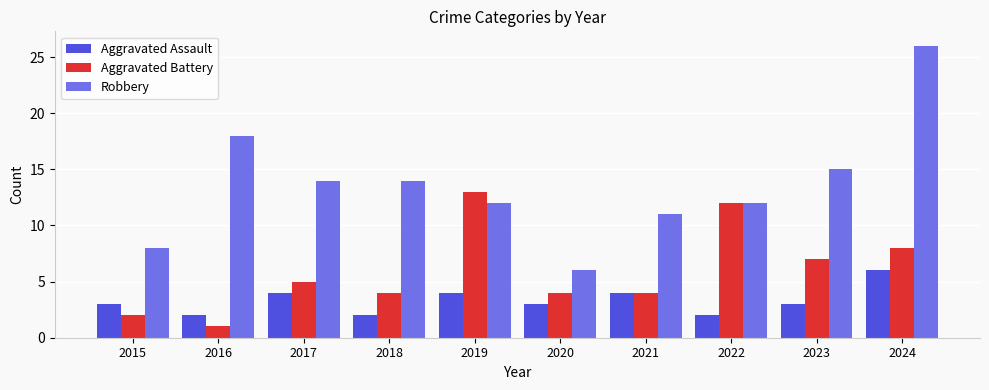

The value of Aggravated Battery at 2022 is 3. True or false?

False